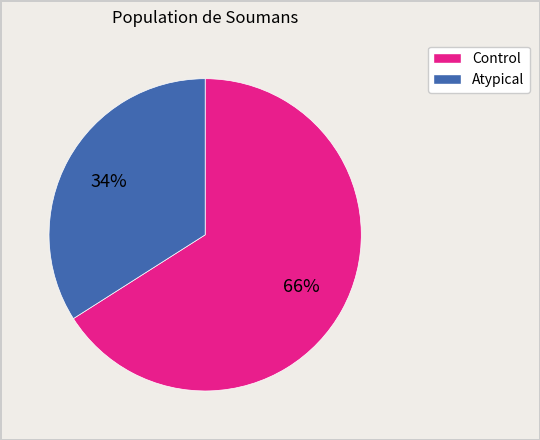

Does any single category account for the majority?

Yes